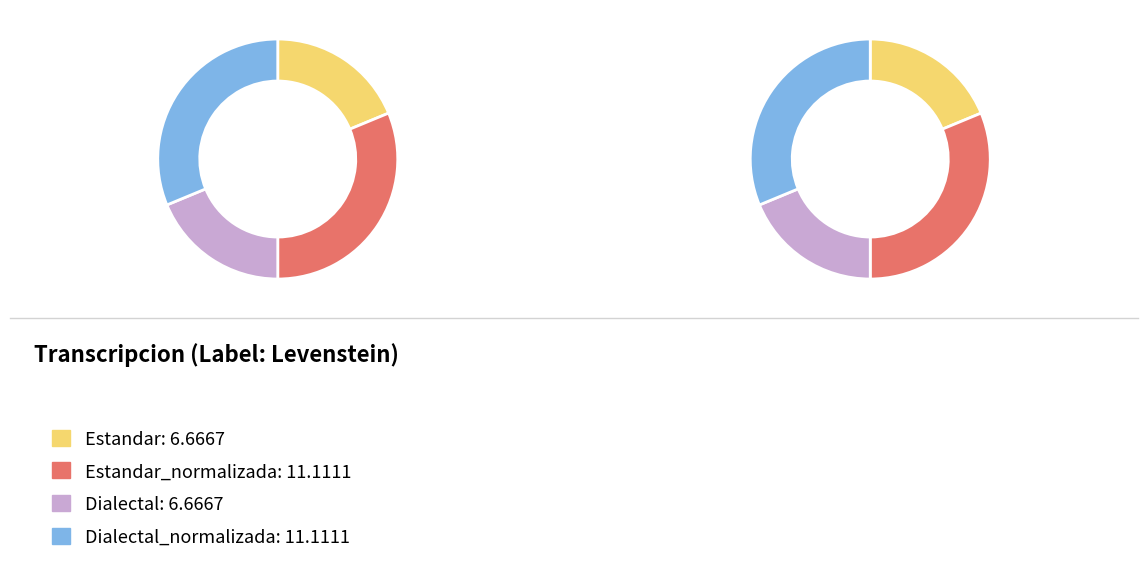

What is the change in value from Estandar to Dialectal_normalizada?

+4.4